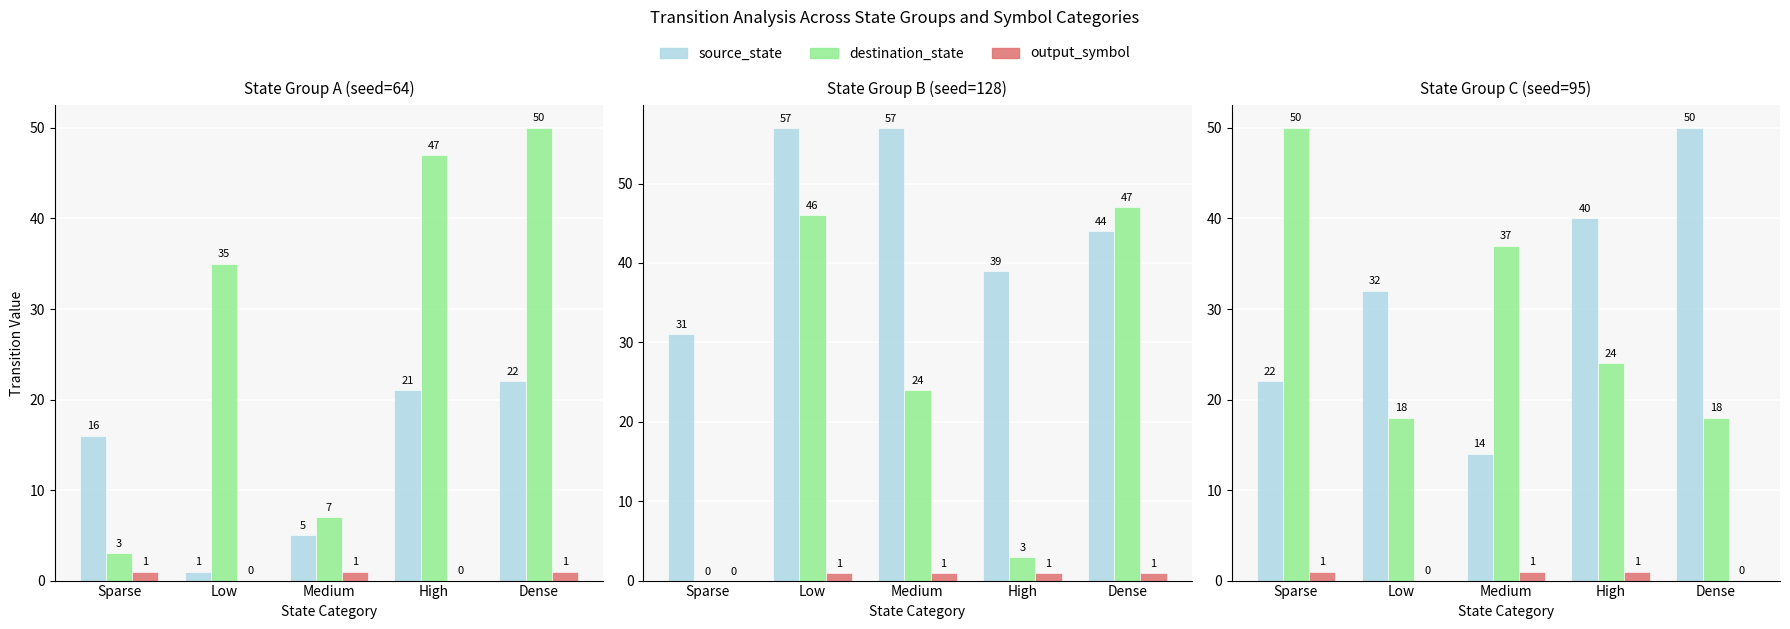

Where is source_state nearest to the value 32?

Low